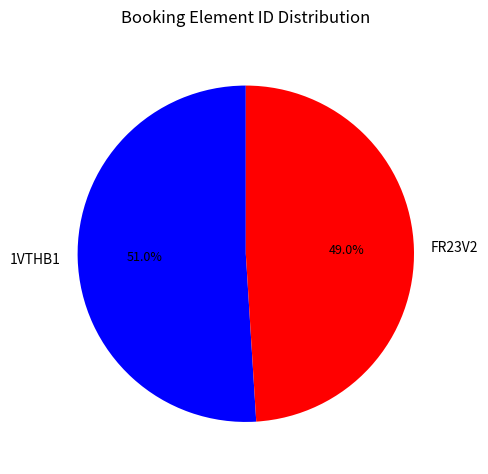

What percentage is the 1VTHB1 slice, to the nearest percent?

51%